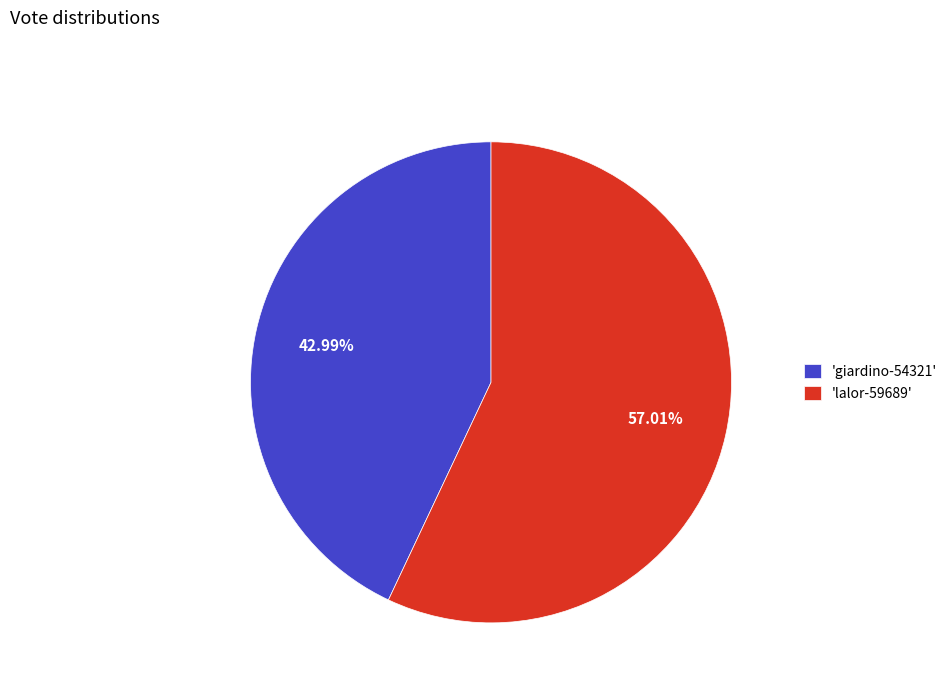

Which slice is the smallest?

'giardino-54321'